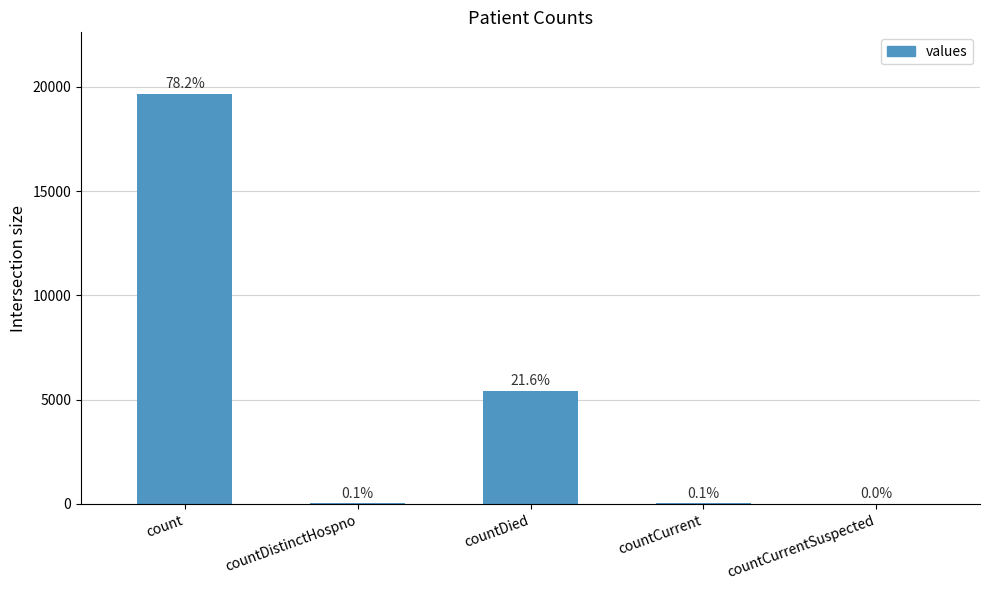

The chart shows a value of 35 at countCurrent. True or false?

True